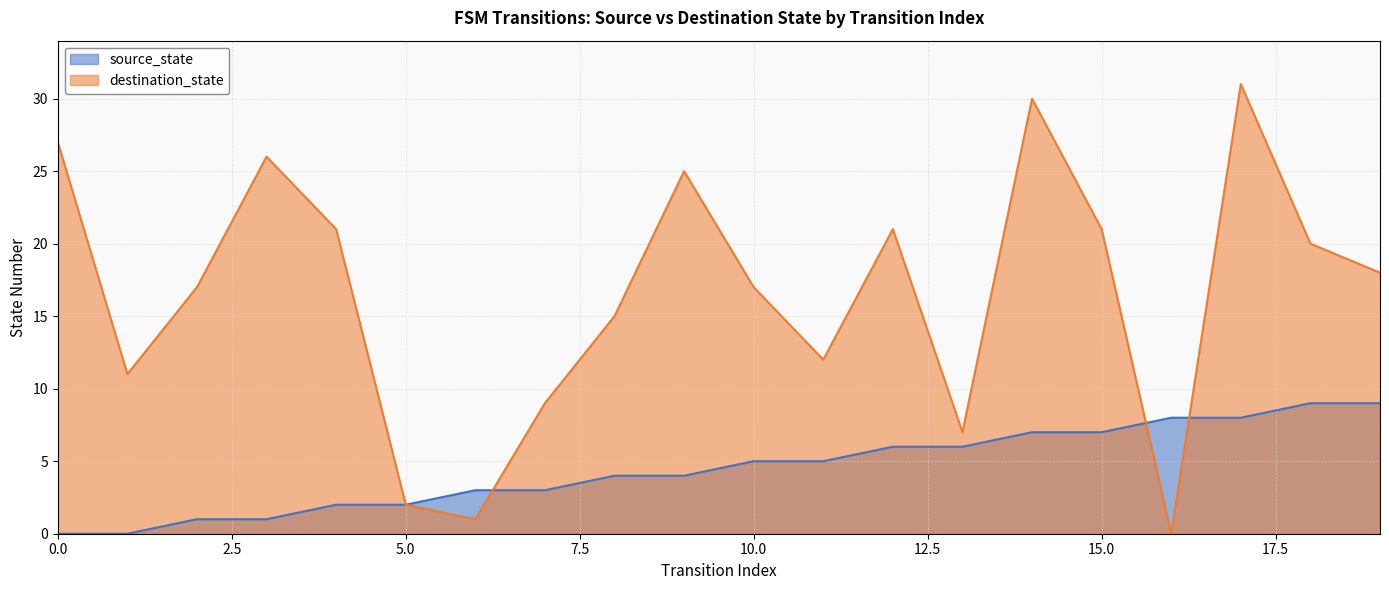

How many positive values does the source_state series have?

18